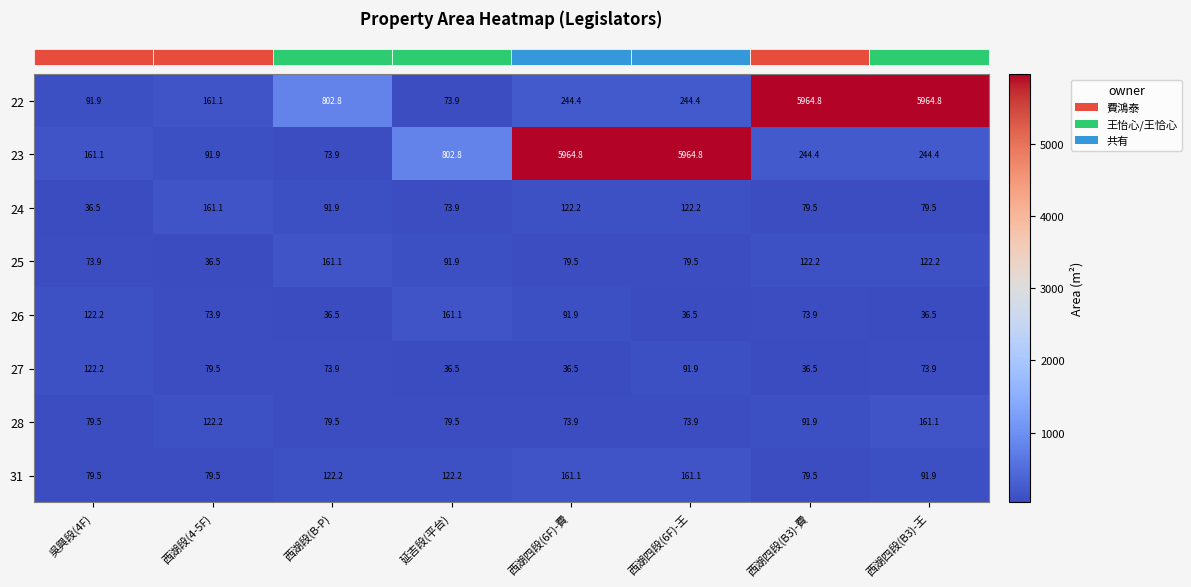

What is the sum of all 28 values?

761.5